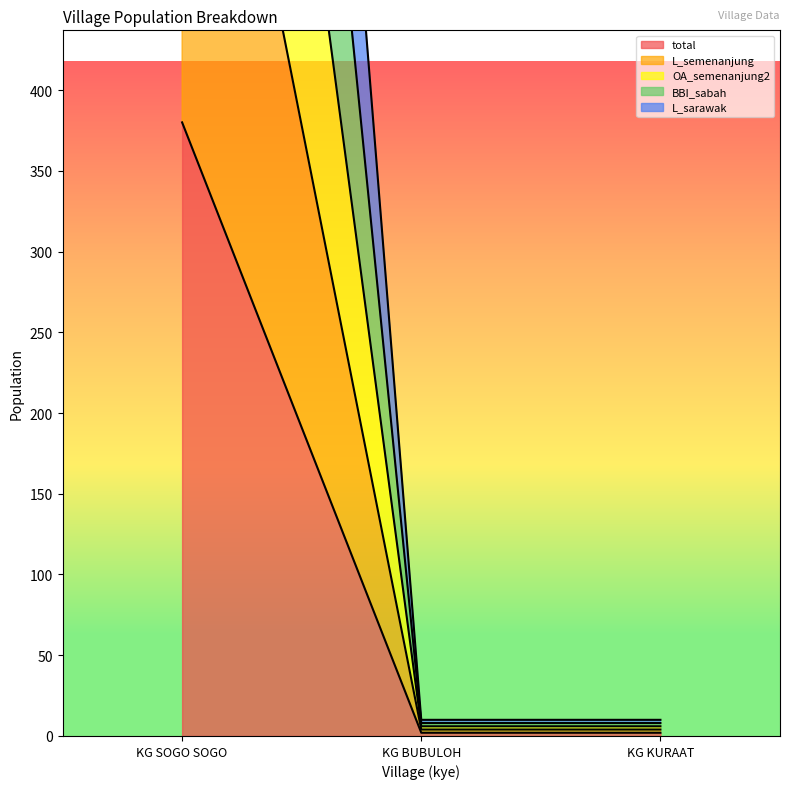

Reading left to right, what are all the values shown in this chart?

total: 380	2	2
L_semenanjung: 1121	6	6
OA_semenanjung2: 752	4	4
BBI_sabah: 1486	8	8
L_sarawak: 1856	10	10